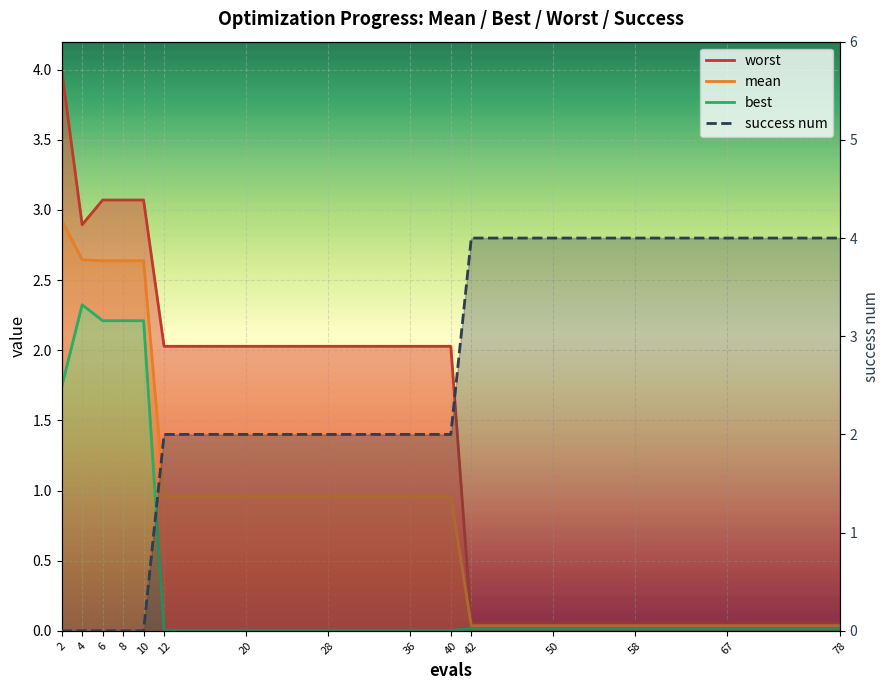

Reading right to left, extract all data points from this chart.

worst: 78=0.1	67=0.1	58=0.1	50=0.1	42=0.1	40=2.0	36=2.0	28=2.0	20=2.0	12=2.0	10=3.1	8=3.1	6=3.1	4=2.9	2=4.0
mean: 78=0.0	67=0.0	58=0.0	50=0.0	42=0.0	40=1.0	36=1.0	28=1.0	20=1.0	12=1.0	10=2.6	8=2.6	6=2.6	4=2.6	2=2.9
best: 78=0.0	67=0.0	58=0.0	50=0.0	42=0.0	40=0.0	36=0.0	28=0.0	20=0.0	12=0.0	10=2.2	8=2.2	6=2.2	4=2.3	2=1.7
success num: 78=4.0	67=4.0	58=4.0	50=4.0	42=4.0	40=2.0	36=2.0	28=2.0	20=2.0	12=2.0	10=0.0	8=0.0	6=0.0	4=0.0	2=0.0